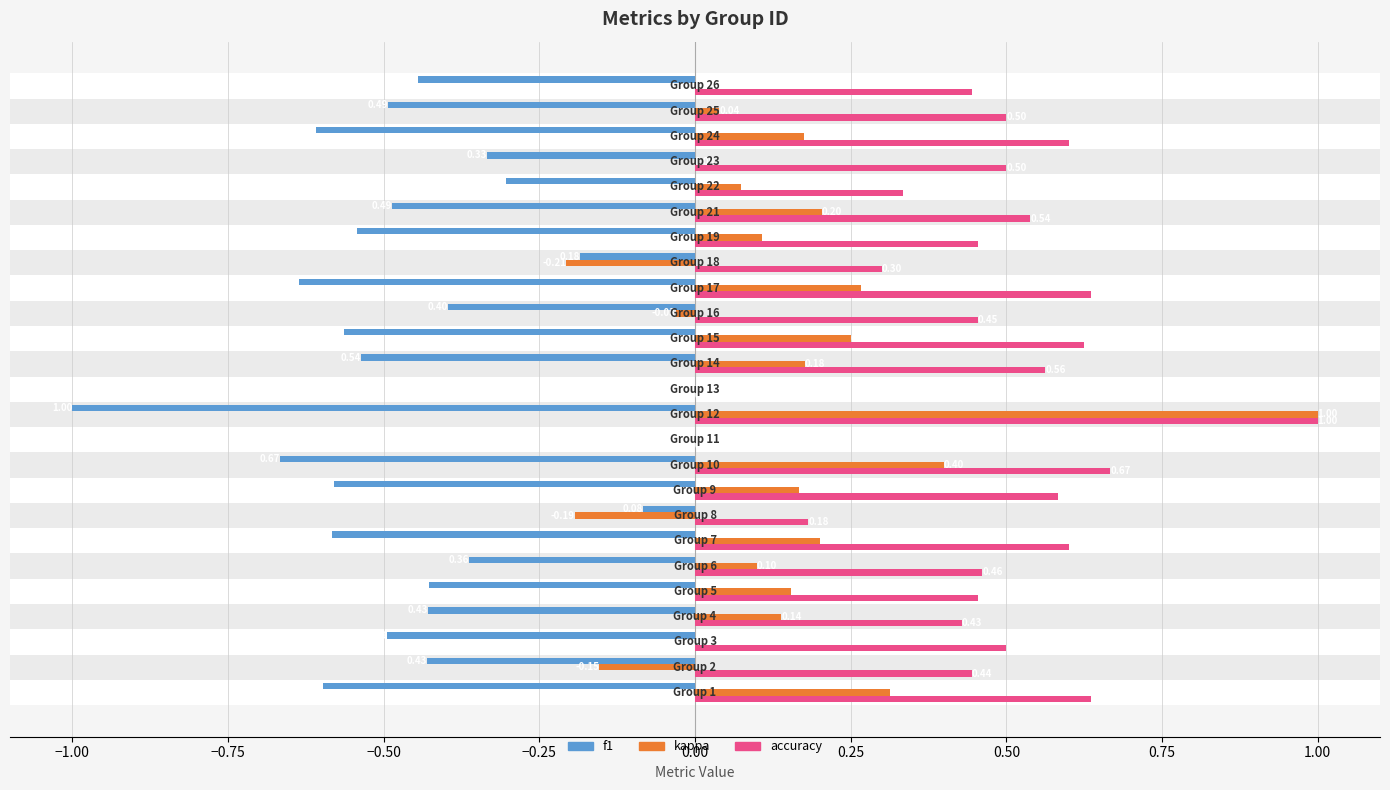

What is the value of the f1 bar at the 21st from the left?

-0.3